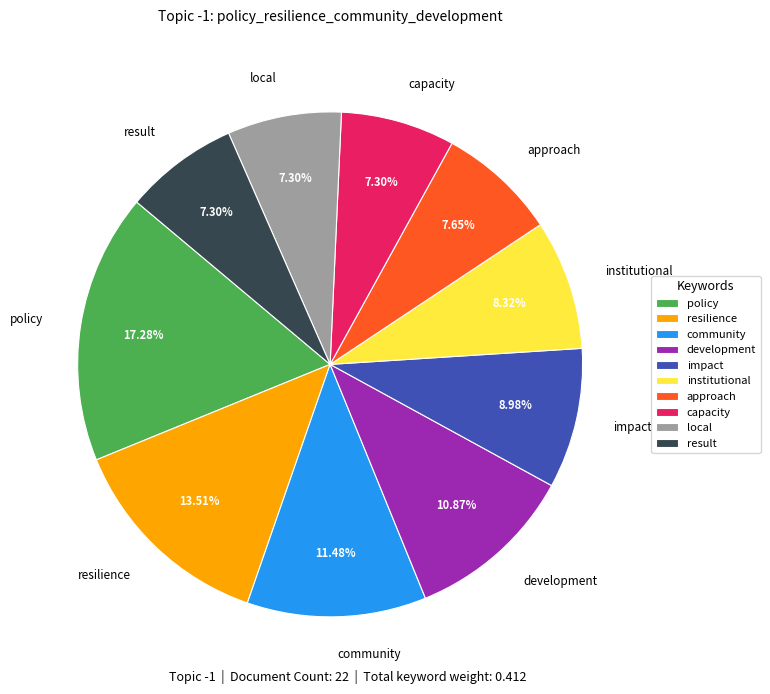

Between resilience and local, which is larger?

resilience